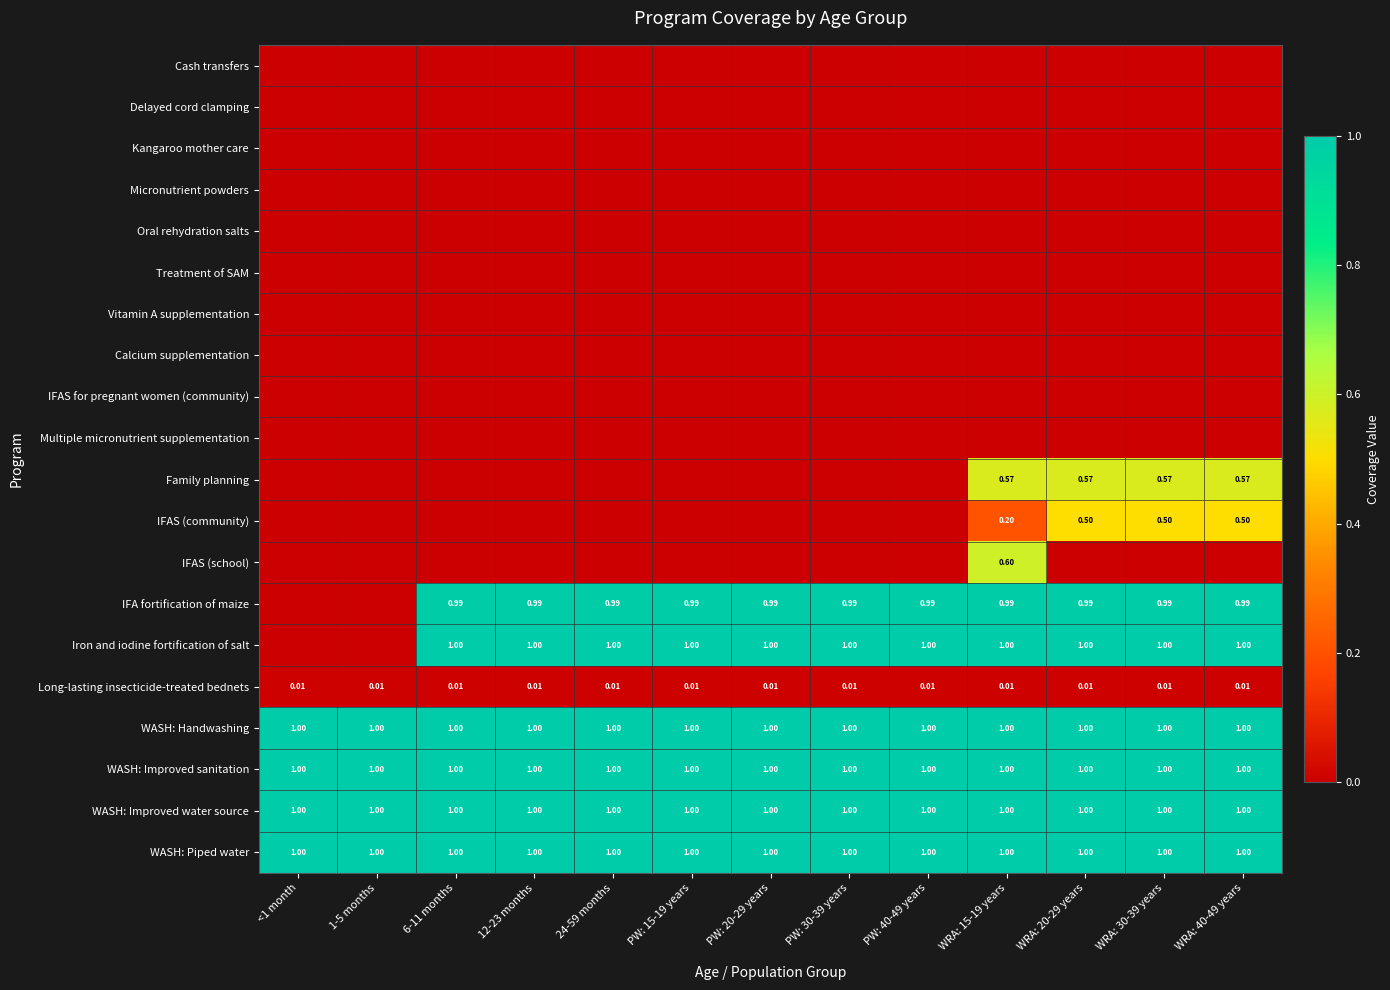

Is the value of IFA fortification of maize at WRA: 20-29 years greater than the value of Long-lasting insecticide-treated bednets at <1 month?

Yes